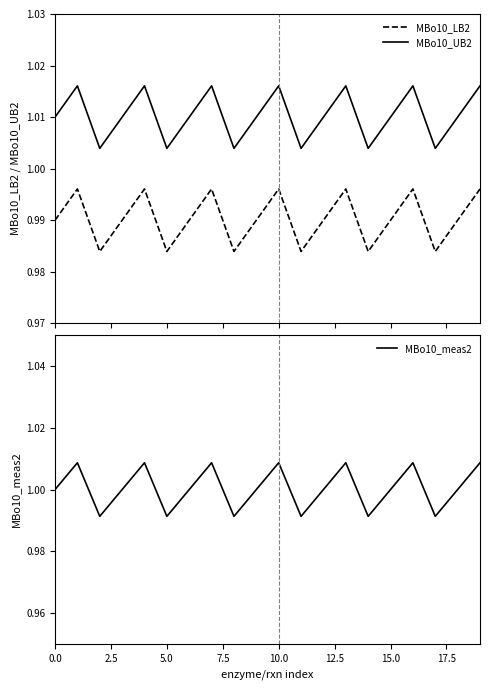

Is it true that MBo10_meas2 equals 1.0 at 0.0?

True